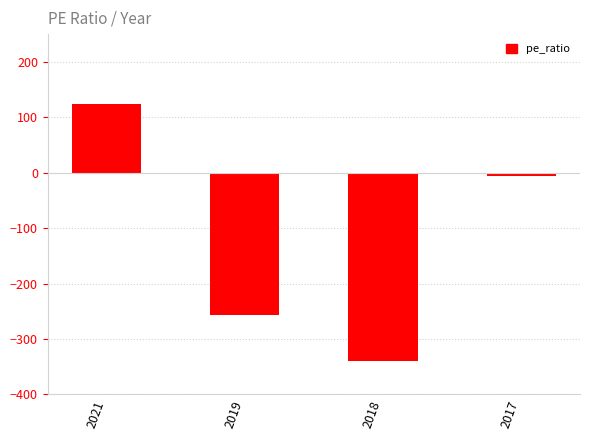

What is the sum of the values at 2018 and 2017?

-345.8